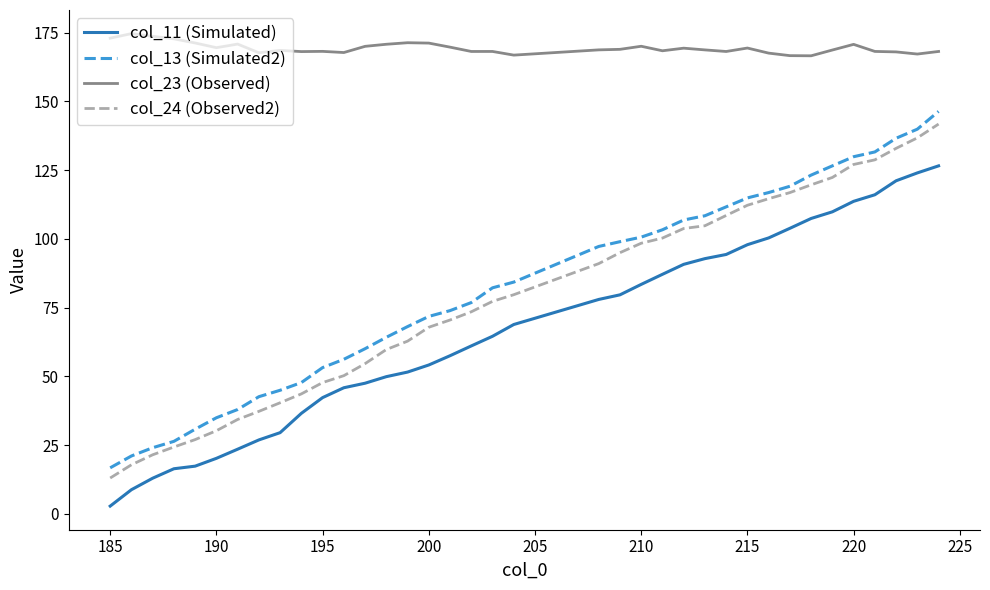

What is the highest value of the col_11 (Simulated) series?

126.5